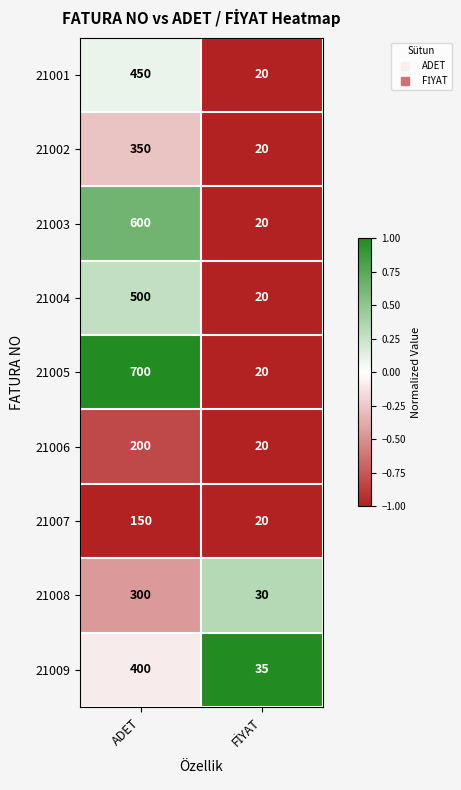

Reading left to right, transcribe all the data shown in this chart.

21001: 450	20
21002: 350	20
21003: 600	20
21004: 500	20
21005: 700	20
21006: 200	20
21007: 150	20
21008: 300	30
21009: 400	35